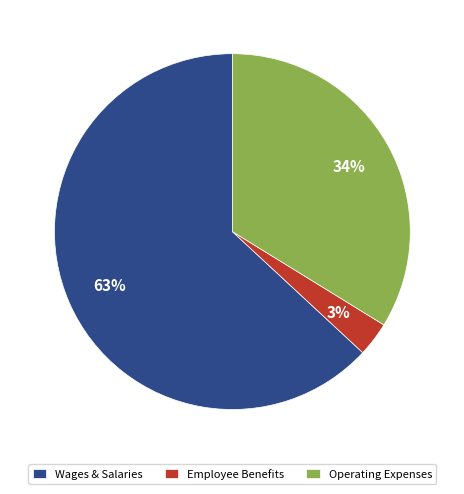

Is there any slice that represents more than half of the pie?

Yes